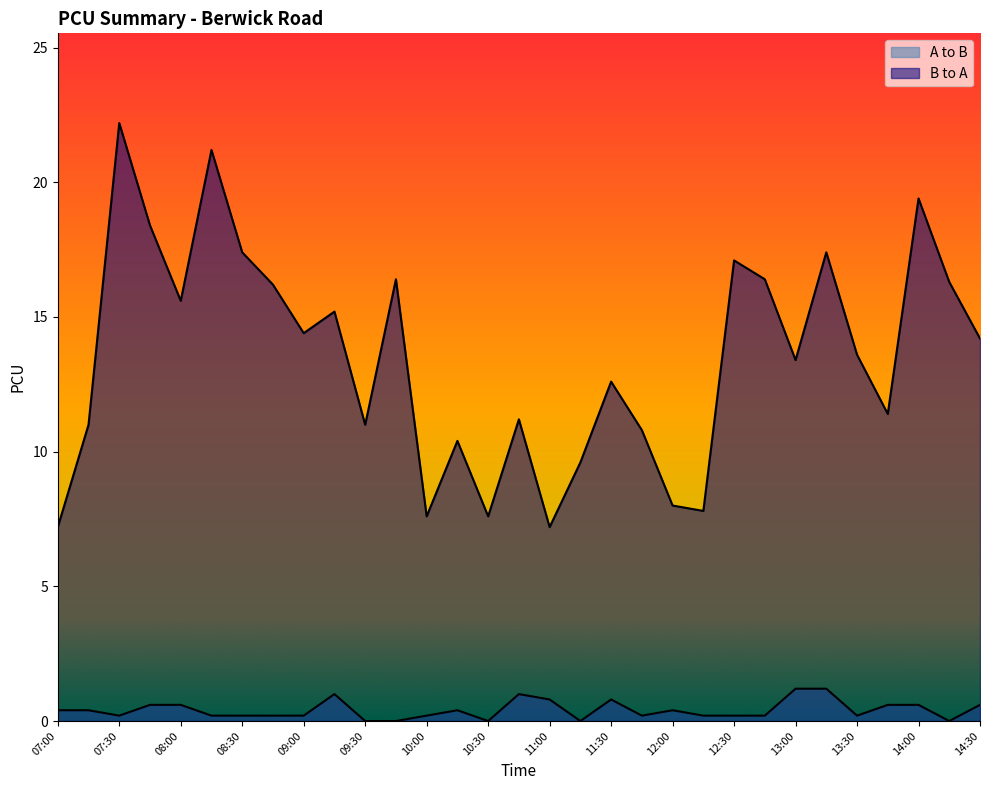

True or false: B to A has more than 2 interior local peaks.

True